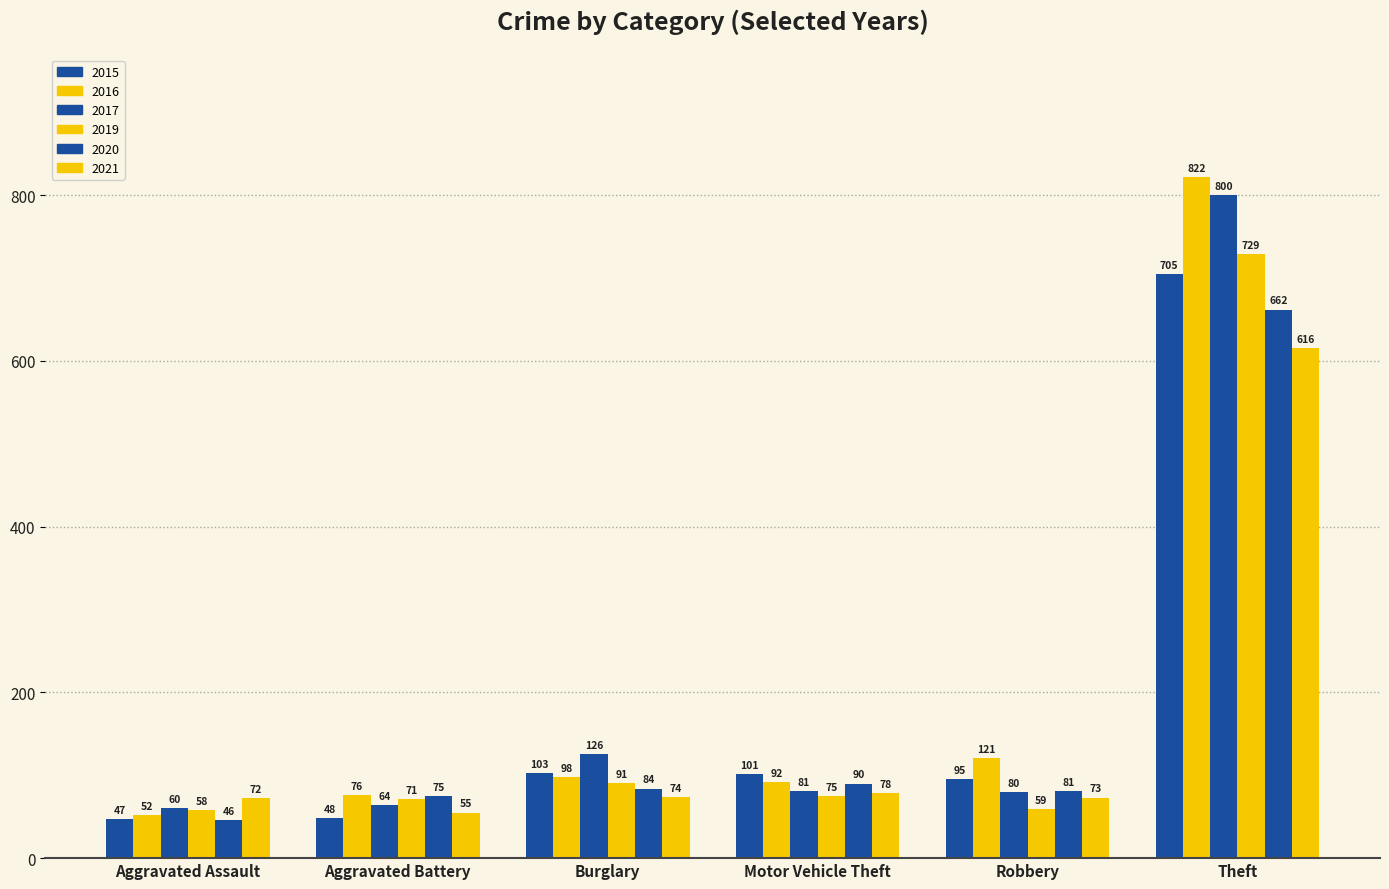

How many bars are there in total?

36